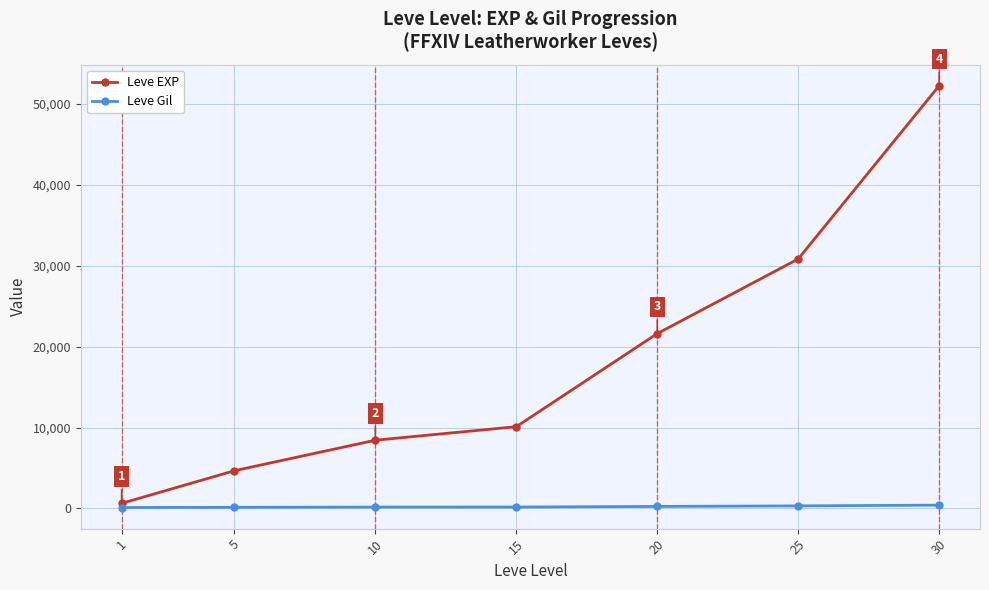

Rank the categories by Leve EXP value from lowest to highest.

1, 5, 10, 15, 20, 25, 30